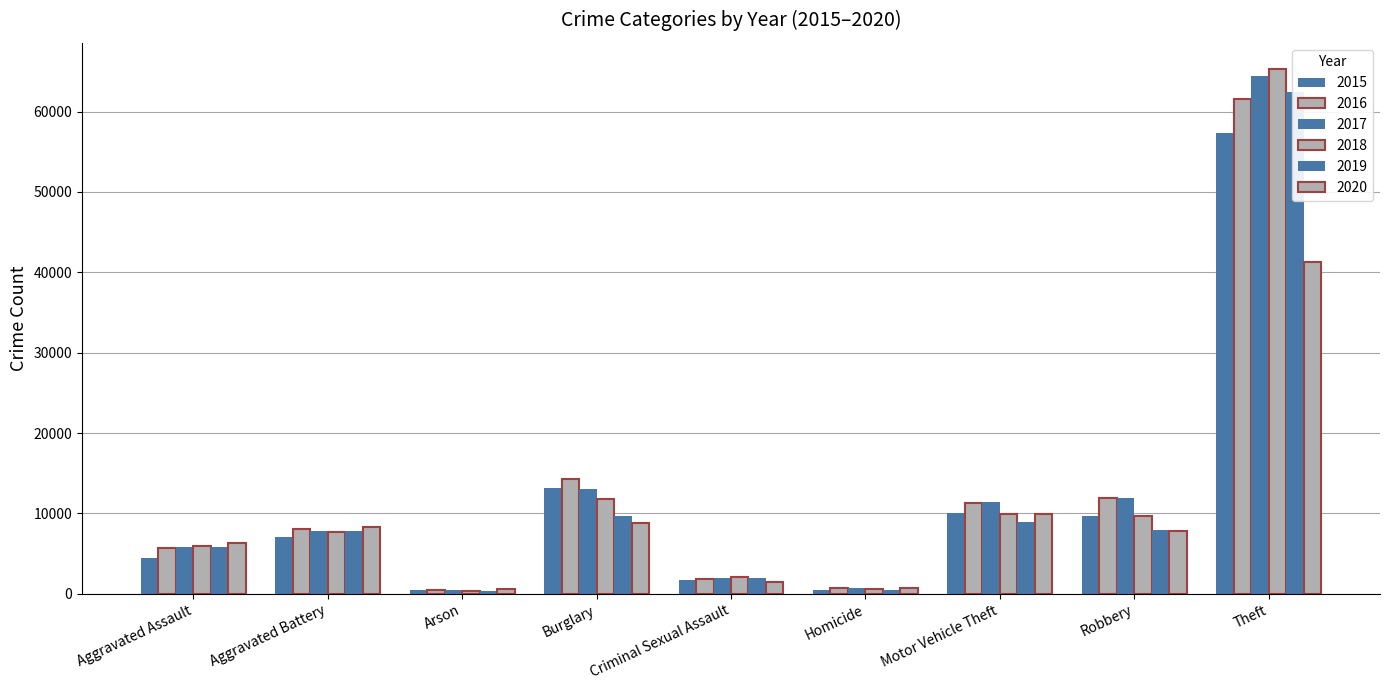

What is the difference between the maximum and minimum values in the 2018 series?

64916